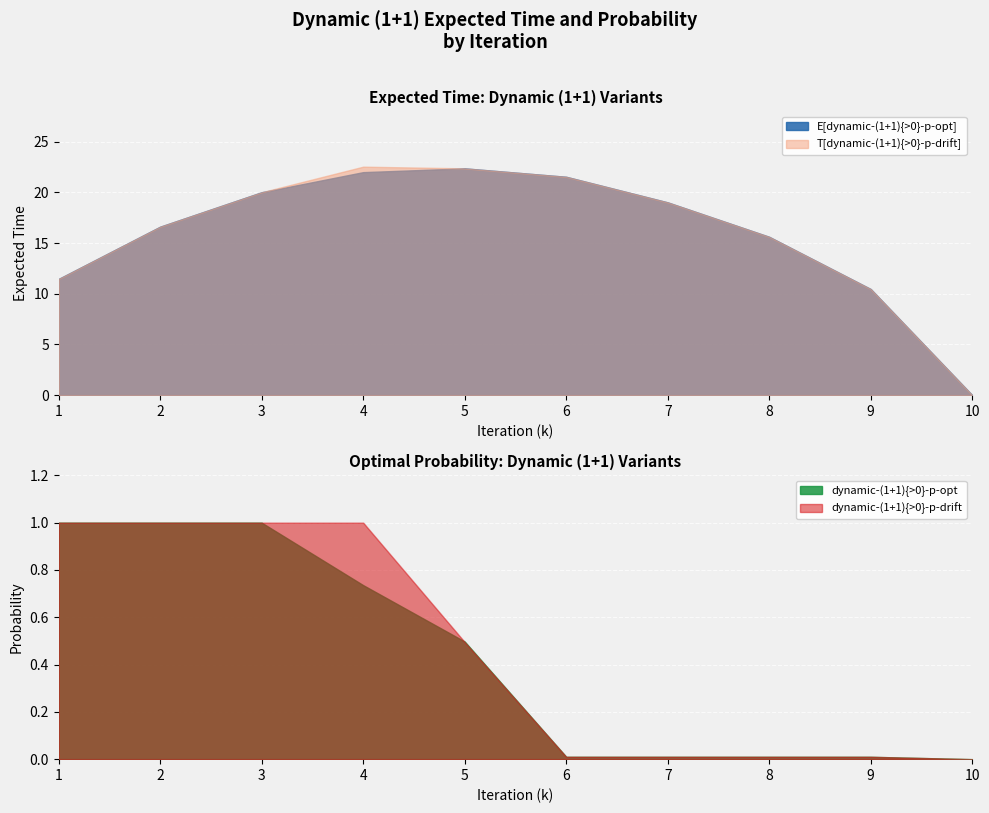

True or false: dynamic-(1+1){>0}-p-drift and T[dynamic-(1+1){>0}-p-drift] intersect in this chart.

False